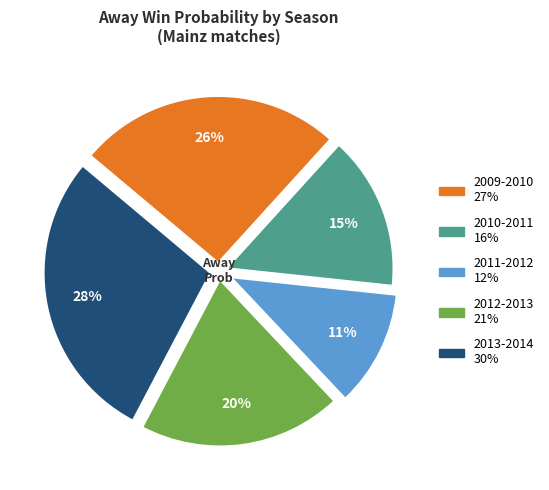

Which slice is the smallest?

2011-2012